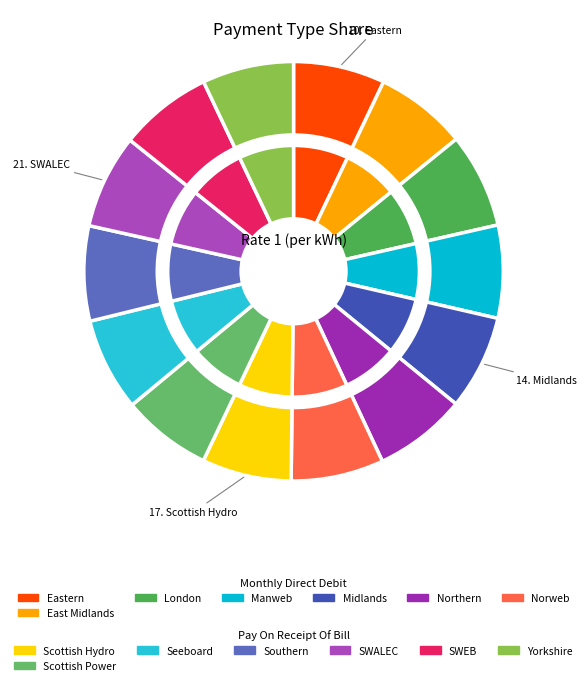

Is there a majority slice in this chart?

No